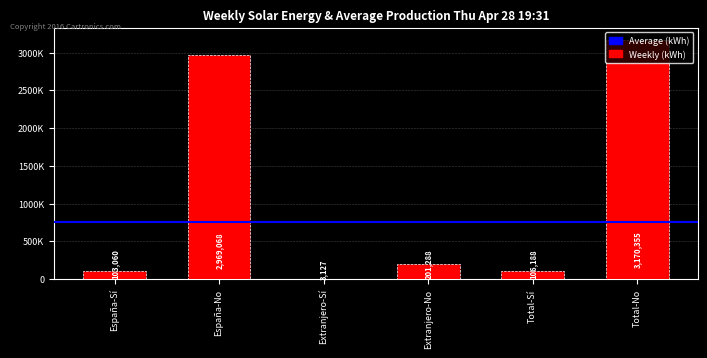

Are the bars horizontal?

No